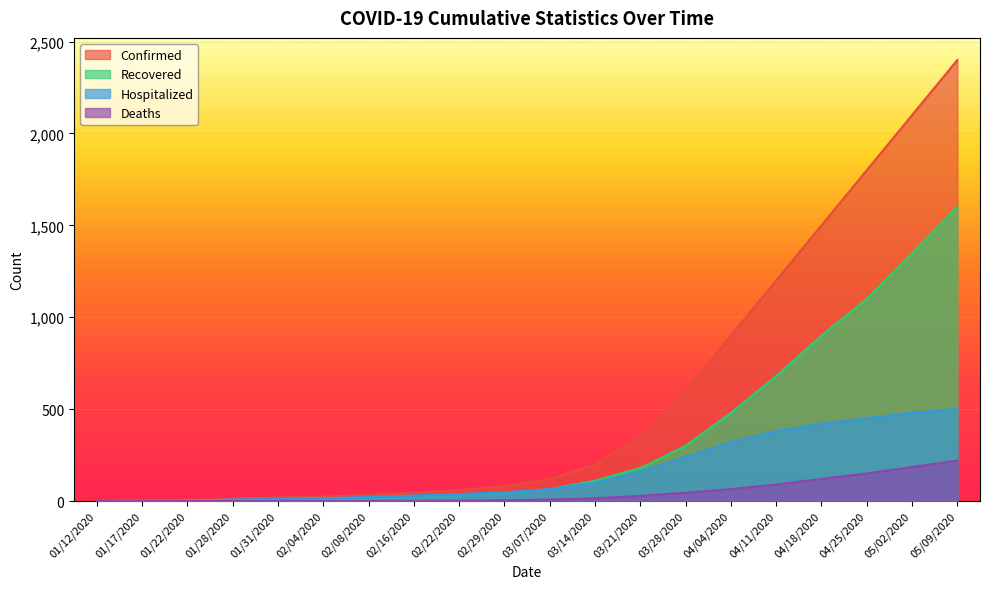

Rank the series by their maximum value, from lowest to highest.

Deaths, Hospitalized, Recovered, Confirmed